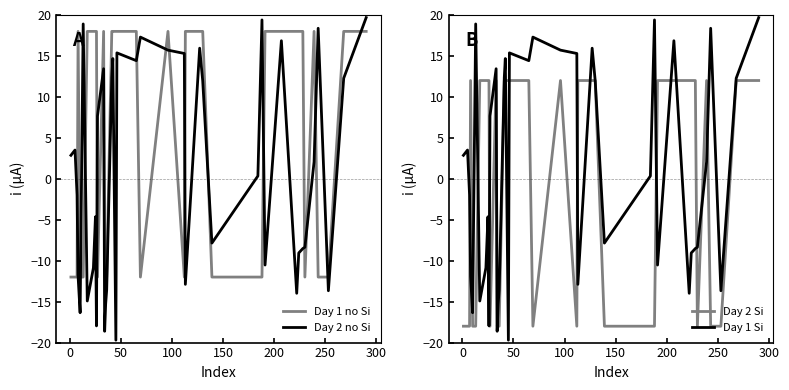

Count the y_true values in the range -12 to 18.

40